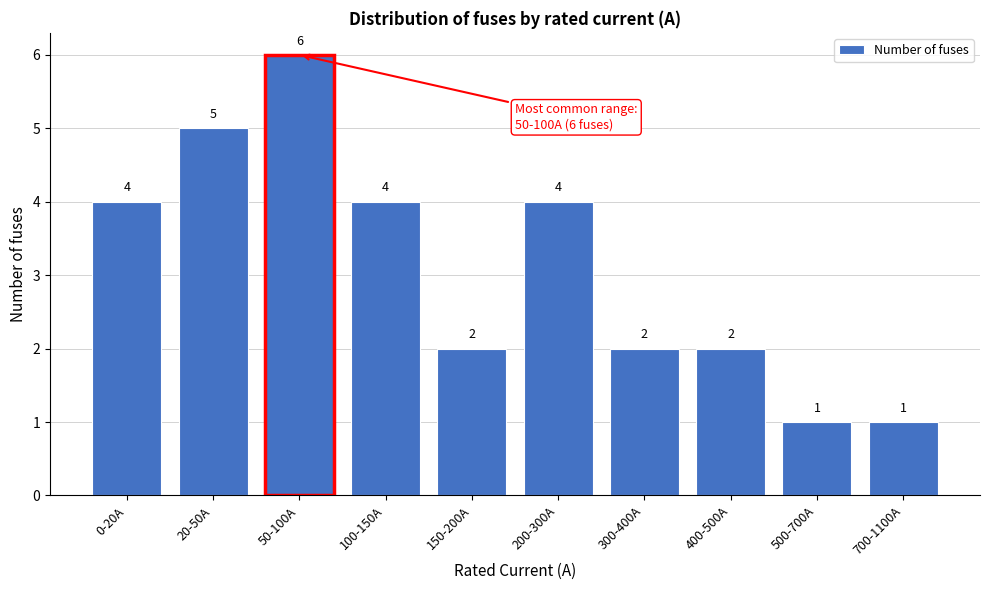

Reading left to right, list all the values displayed in this chart.

4	5	6	4	2	4	2	2	1	1